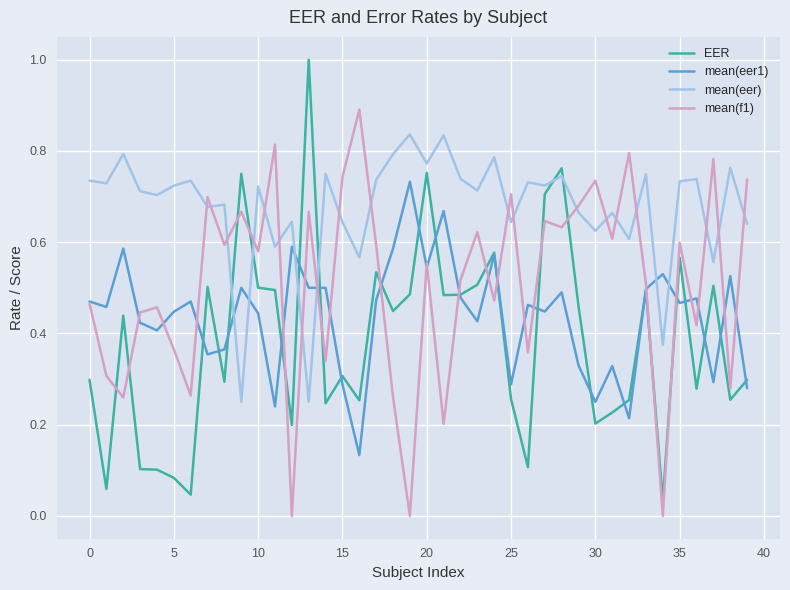

Which series ends up on top after the final intersection of EER and mean(eer)?

mean(eer)